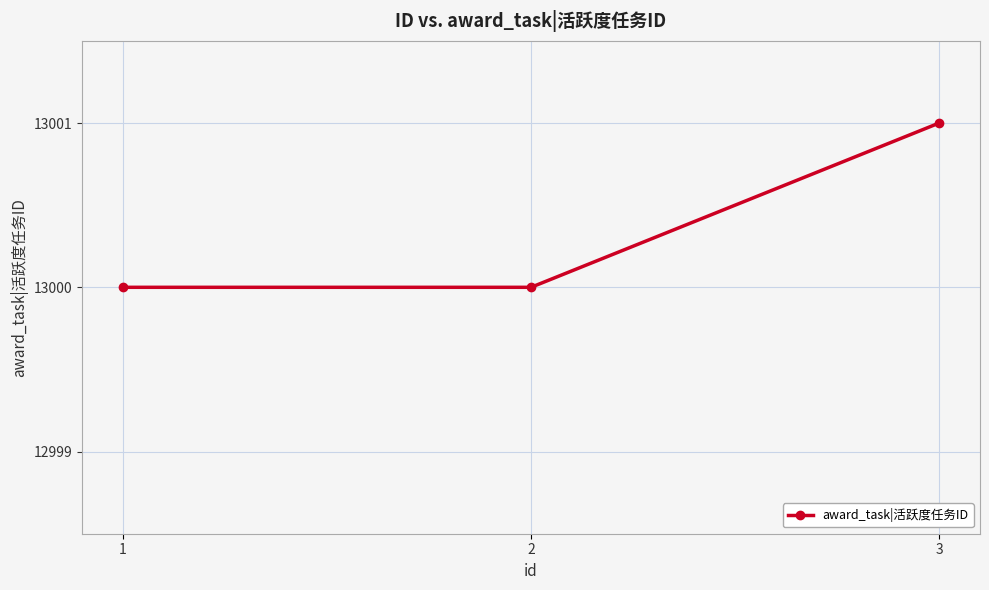

Approximately how many times larger is the value at 3 compared to 1?

1.0